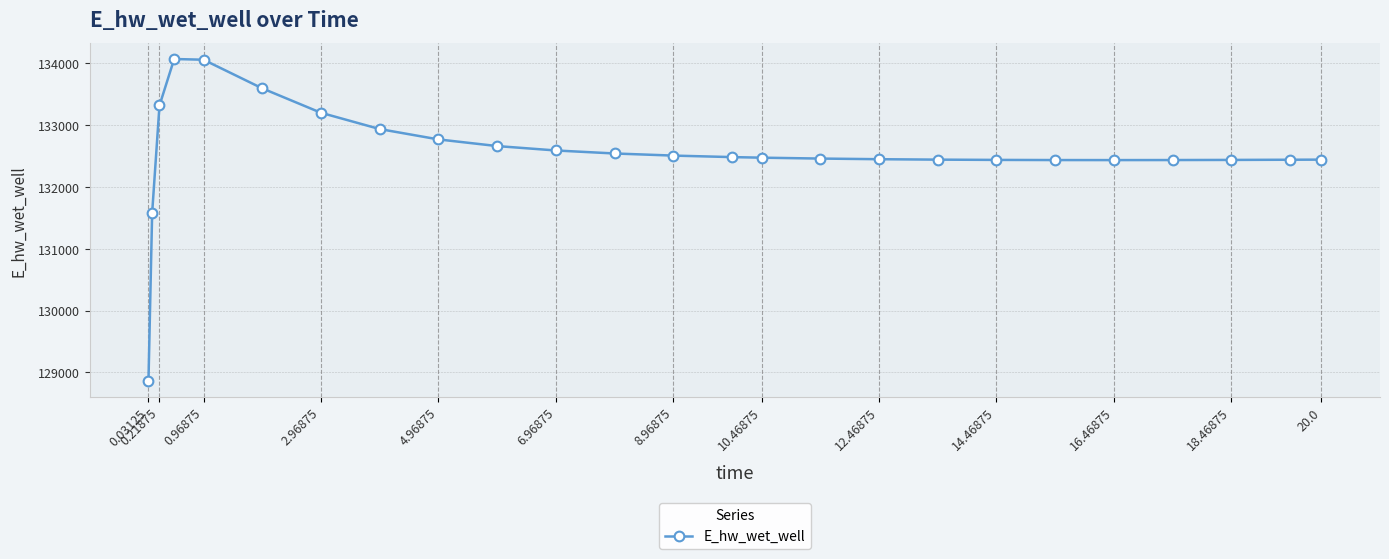

What is the average value?

132563.1